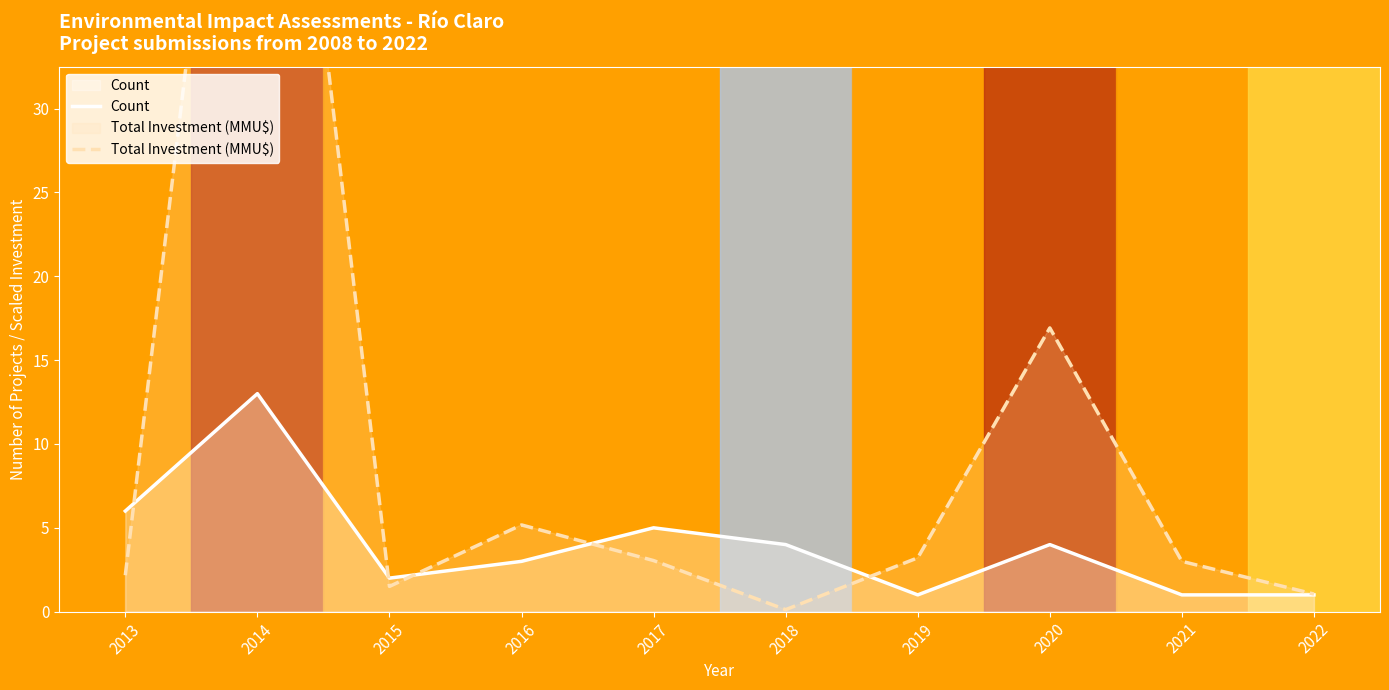

True or false: Count and Total Investment (MMU$) cross at least once.

True